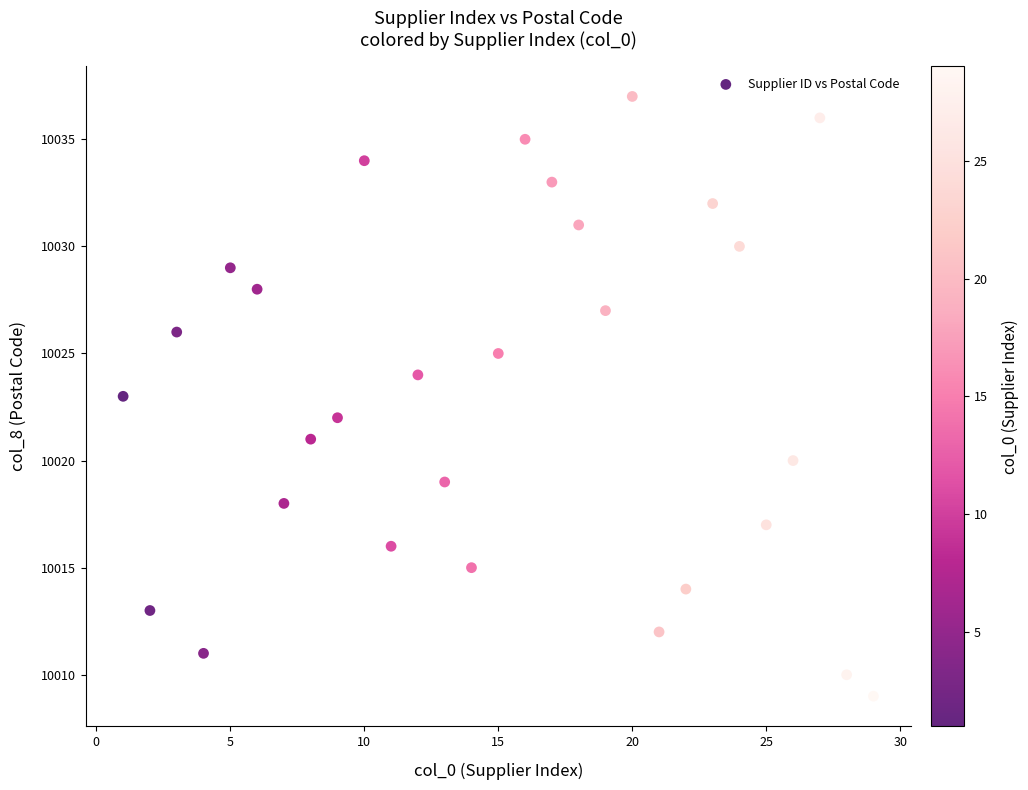

What is the range of Y values (max minus min)?

28